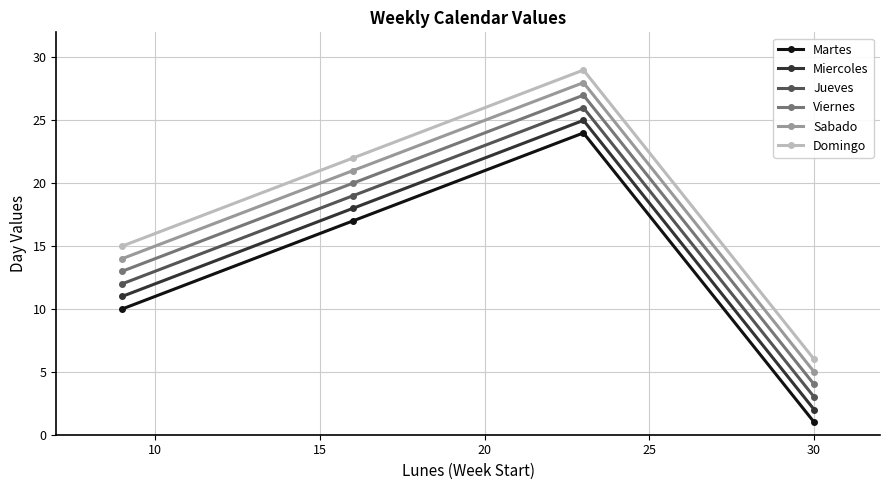

Rank the series by their average value, from lowest to highest.

Martes, Miercoles, Jueves, Viernes, Sabado, Domingo